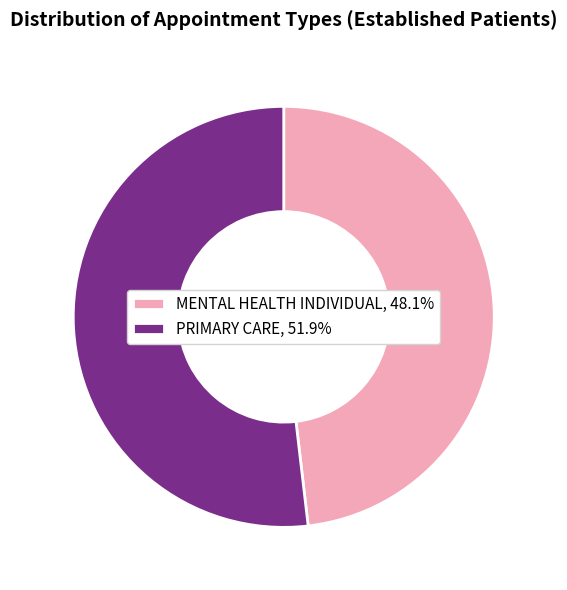

How many segments does this pie chart have?

2